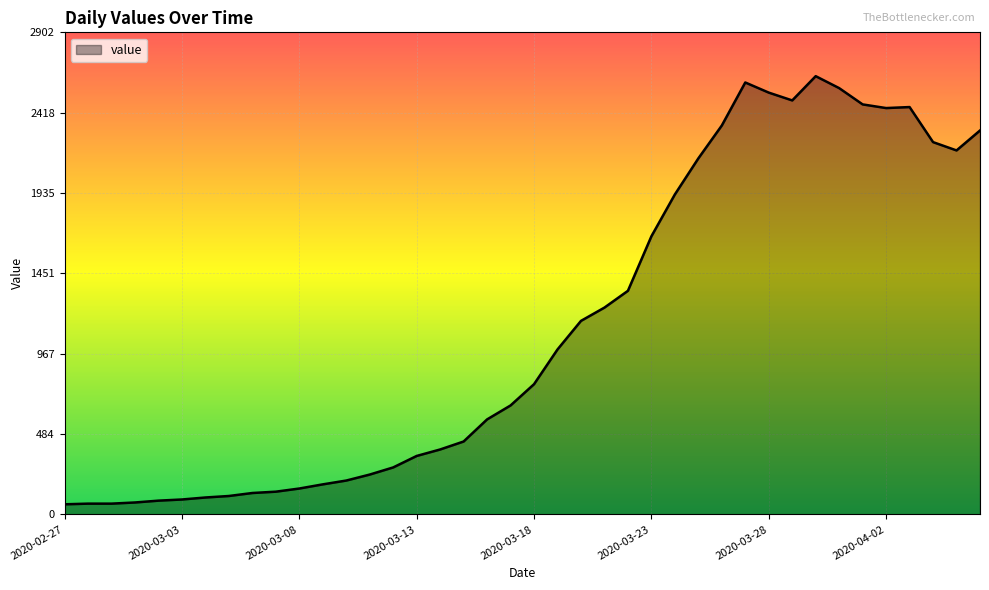

Does the chart display data point markers on the line(s)?

No